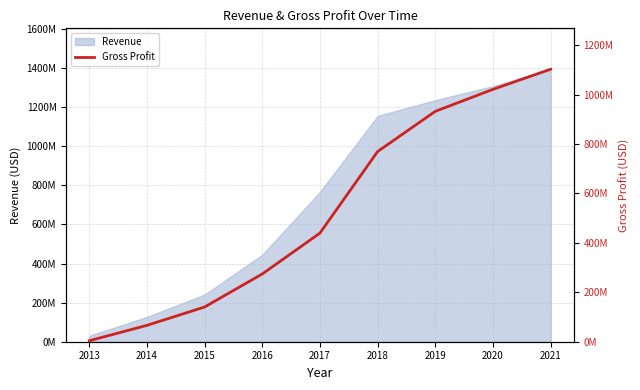

Rank the categories by value from highest to lowest.

2021, 2020, 2019, 2018, 2017, 2016, 2015, 2014, 2013